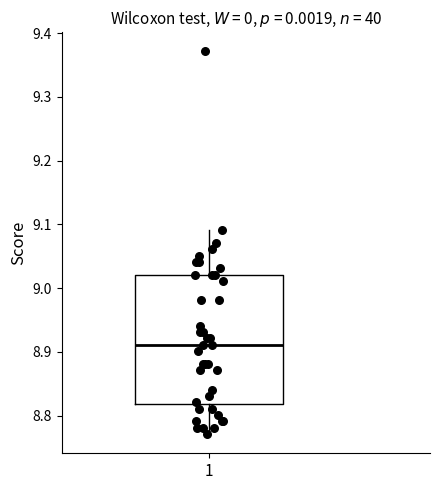

Where does the upper whisker of the box at x = 1 end on the y-axis? The values are not printed on the chart, so give them approximately, as read against the axis.

9.09